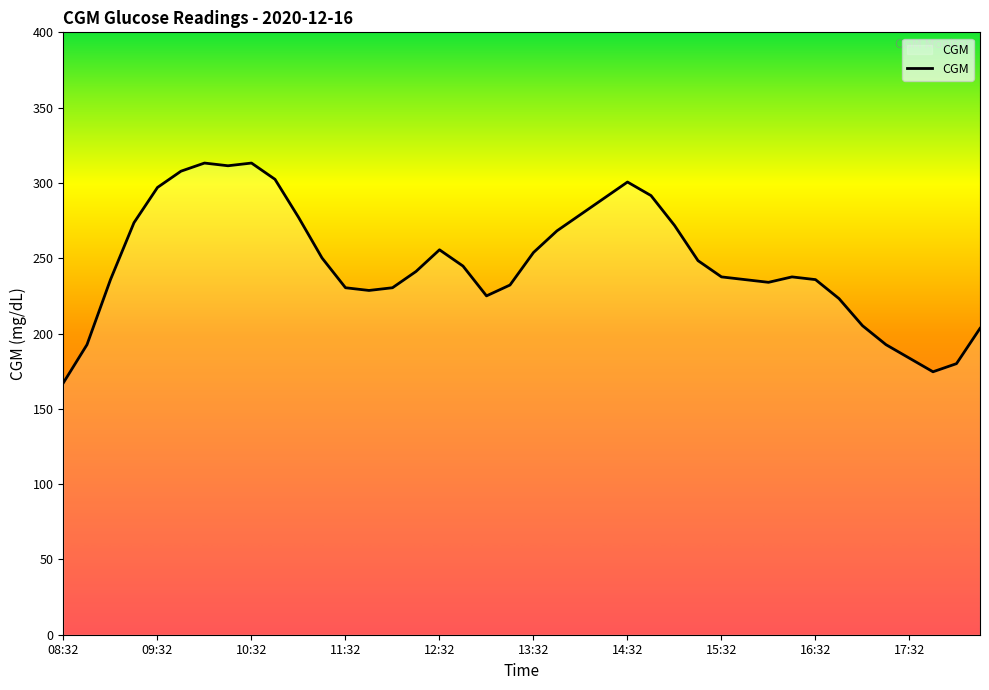

What is the average value?

246.9